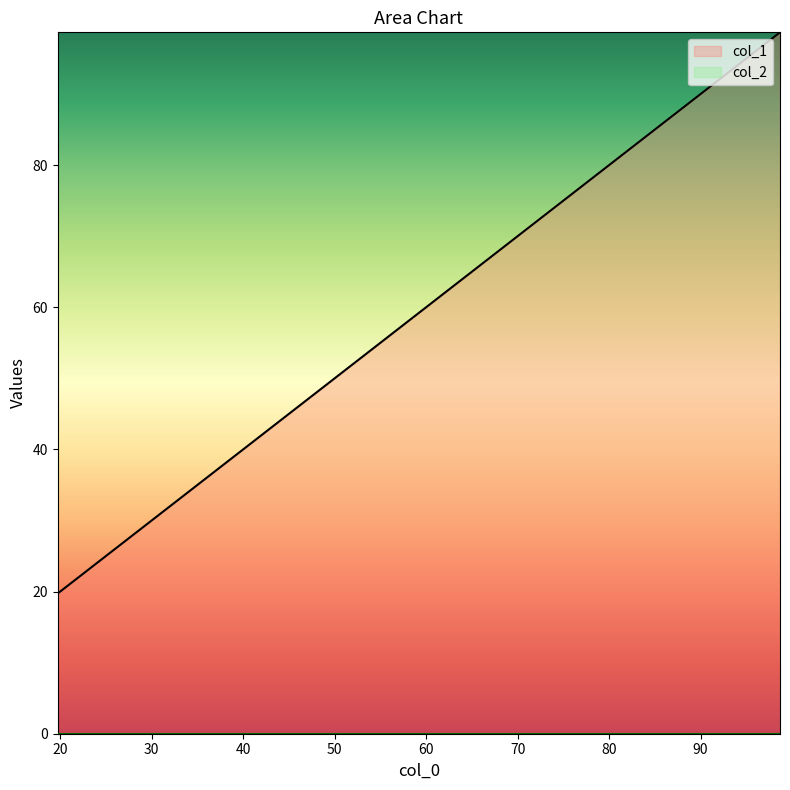

True or false: the data shows 98.7 at 98.6795696528995.

True